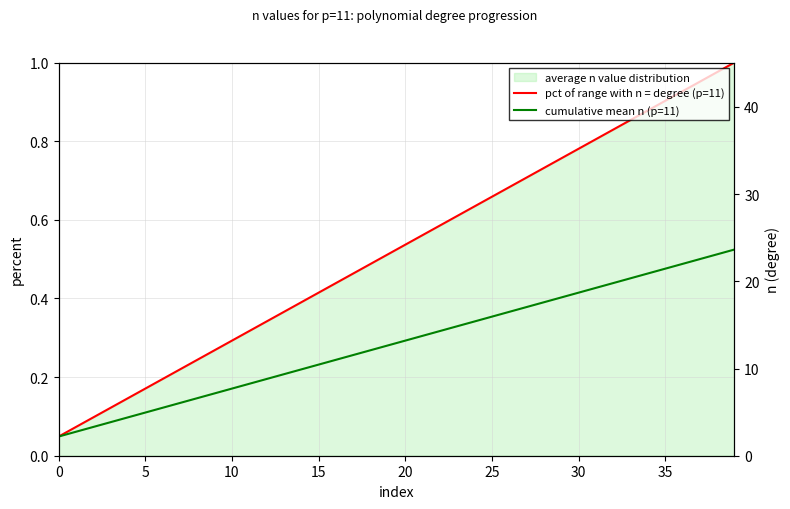

True or false: cumulative mean n (p=11) and pct of range with n = degree (p=11) cross at least once.

False